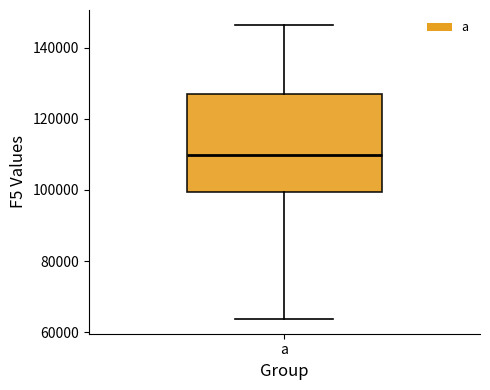

Where does the median line of the box for a sit on the y-axis? The values are not printed on the chart, so give them approximately, as read against the axis.

110000